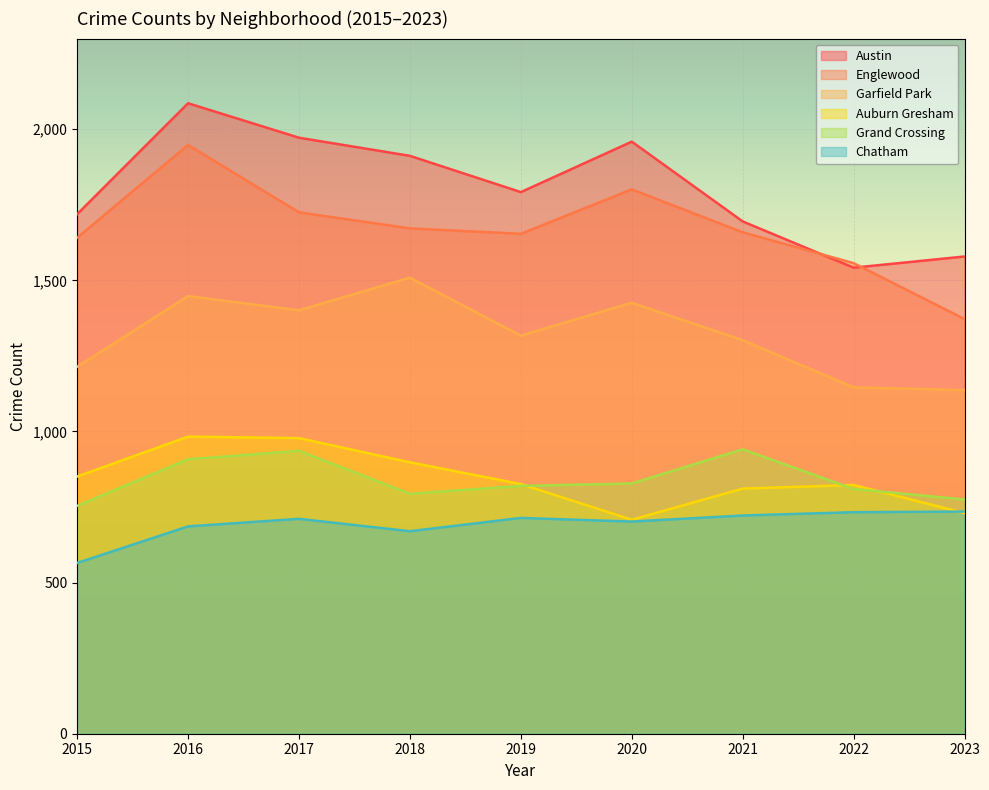

What is the difference between the Auburn Gresham values at 2021 and 2019?

15